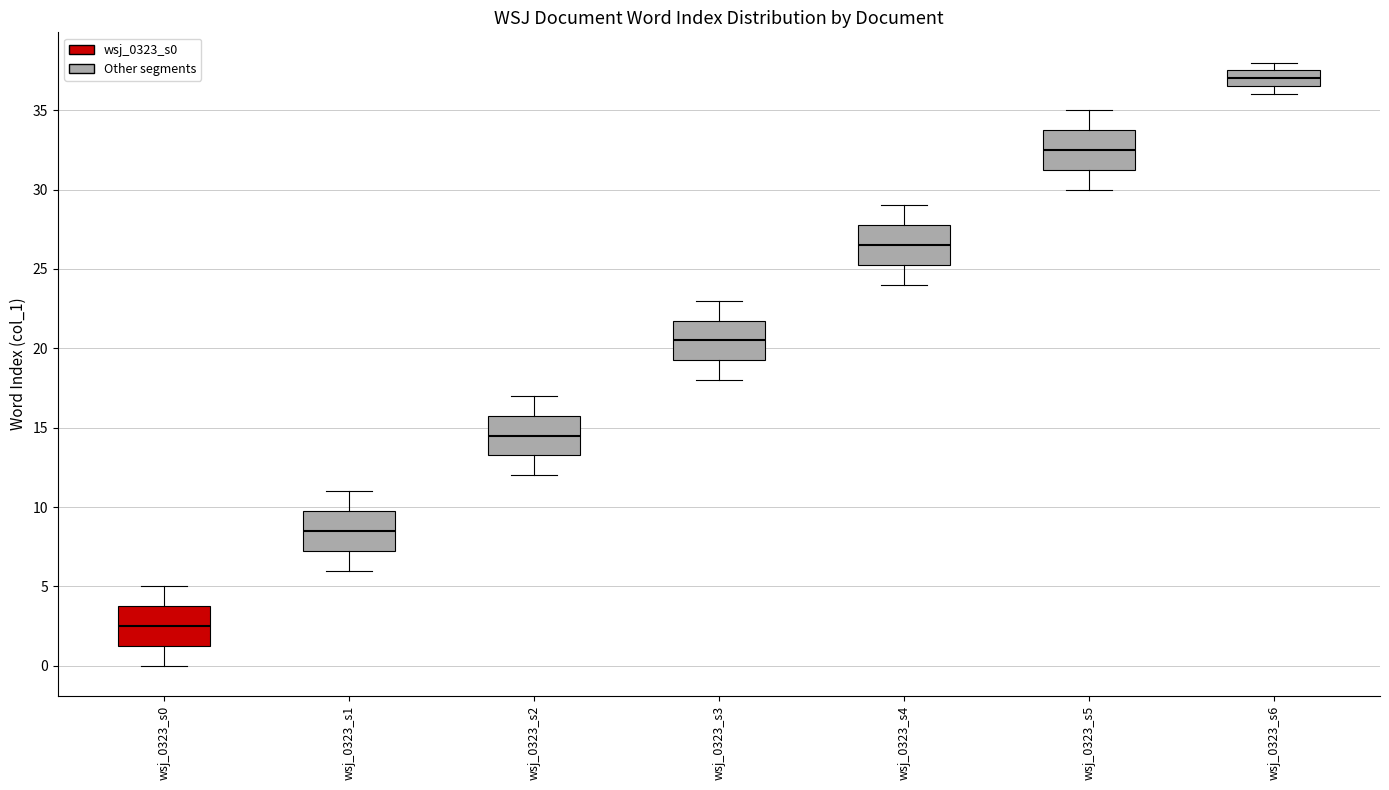

Where is the upper edge of the box for wsj_0323_s0 on the y-axis? The values are not printed on the chart, so give them approximately, as read against the axis.

4.0